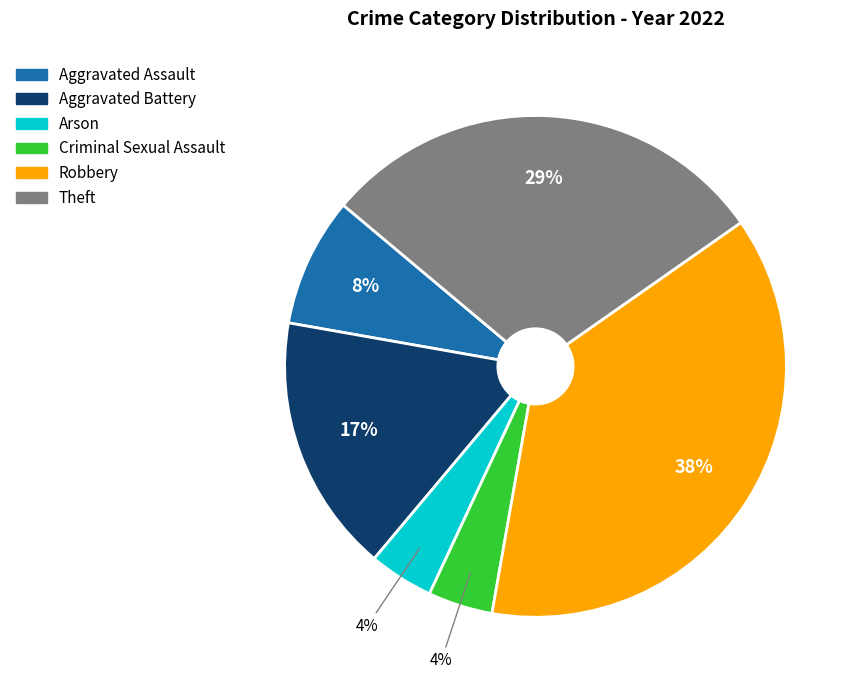

To the nearest percent, what percentage of the pie is Aggravated Battery?

17%